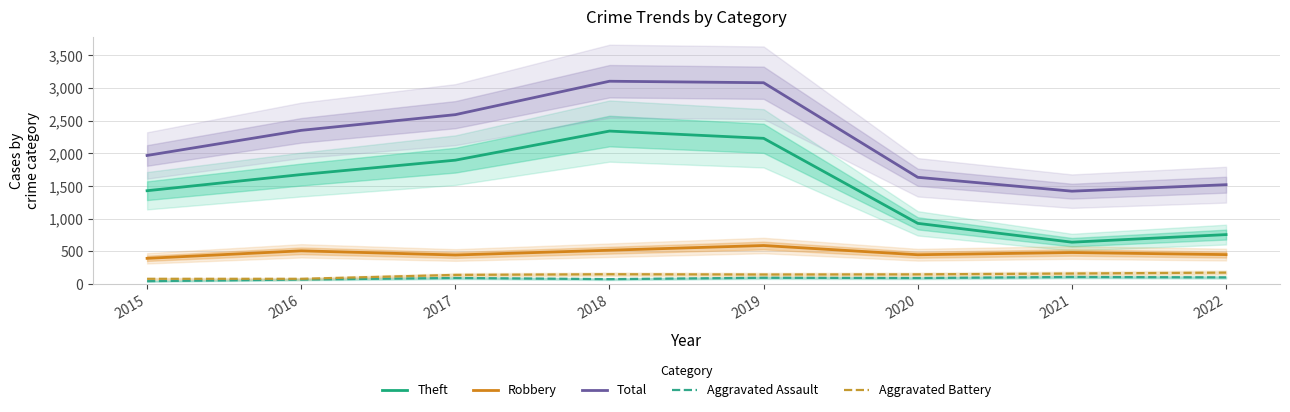

How many values in the Robbery series are below 484?

4